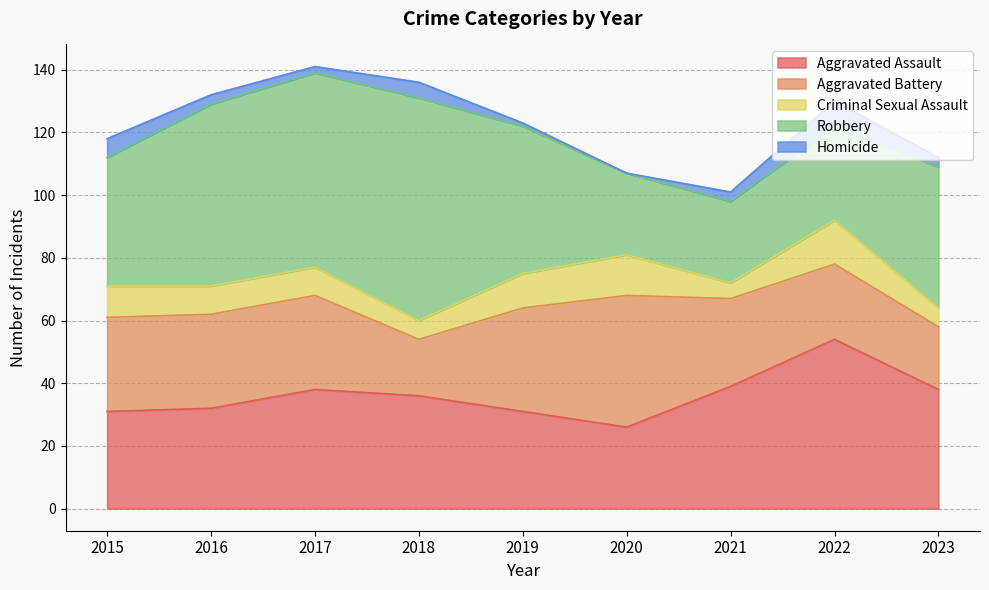

Which has a higher value, 2021 or 2019?

2021